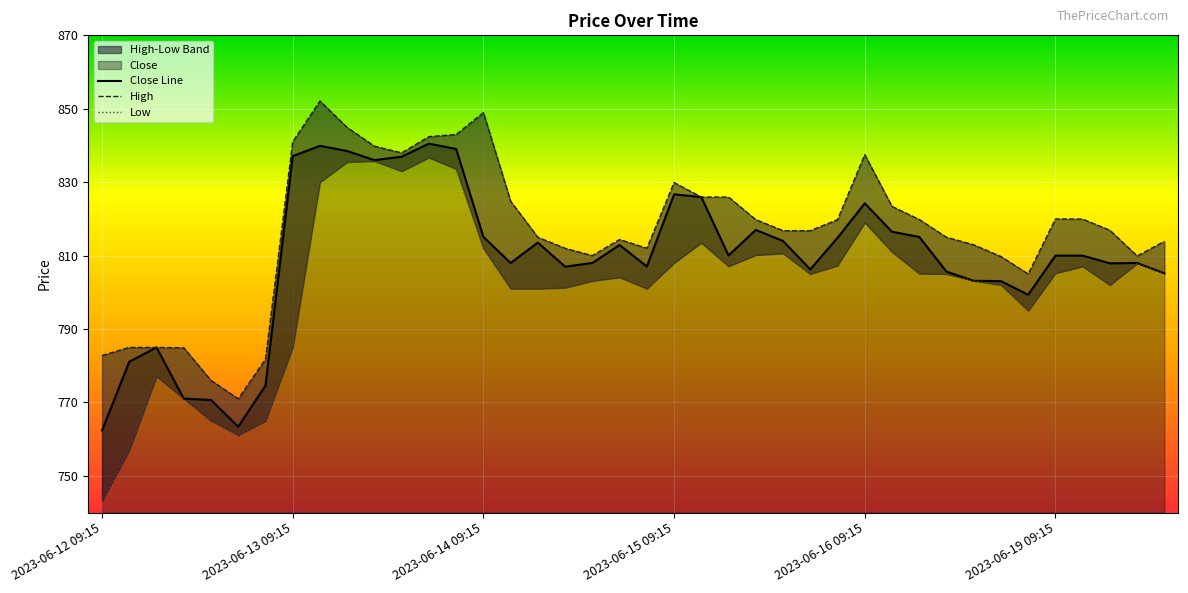

What position from the left is 23?

24